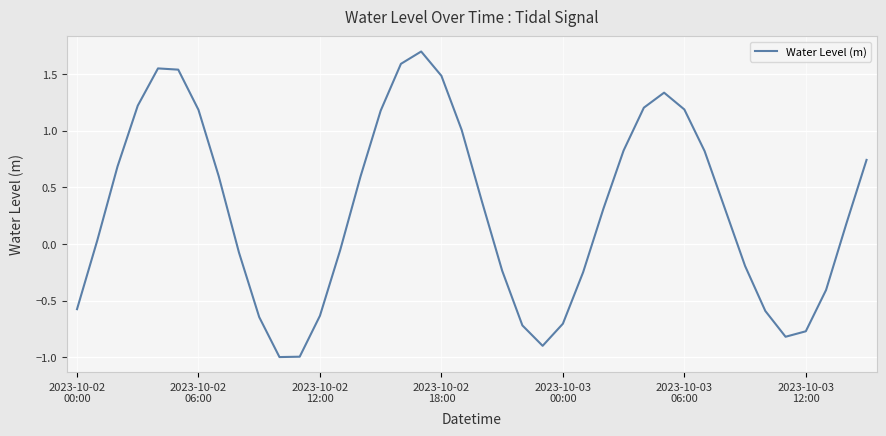

Count the number of data series in this chart.

1